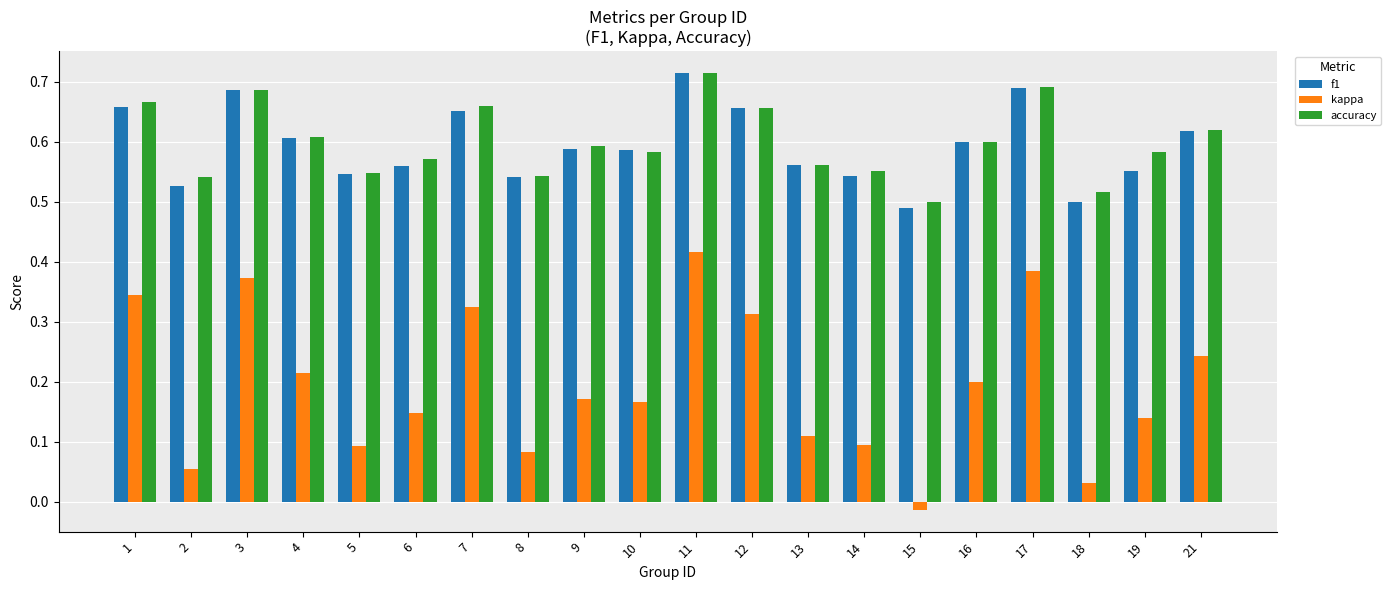

At which label is accuracy closest to 0?

15